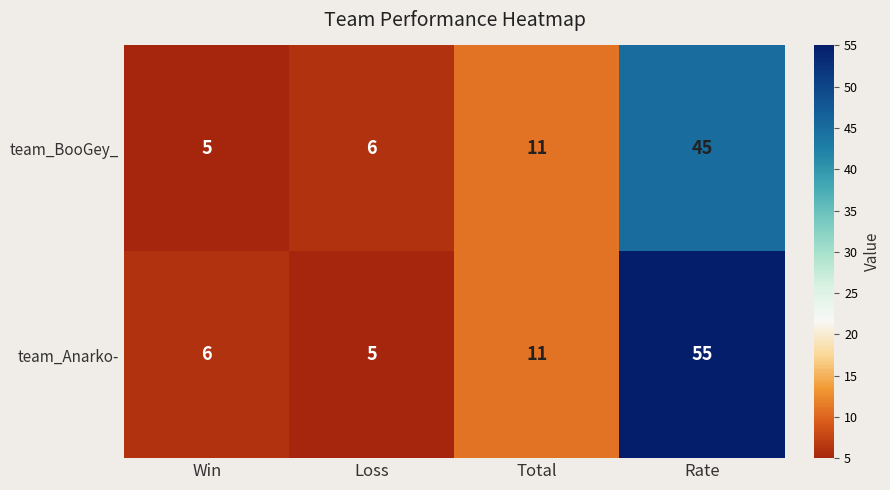

What value does the team_Anarko- series have at Total?

11